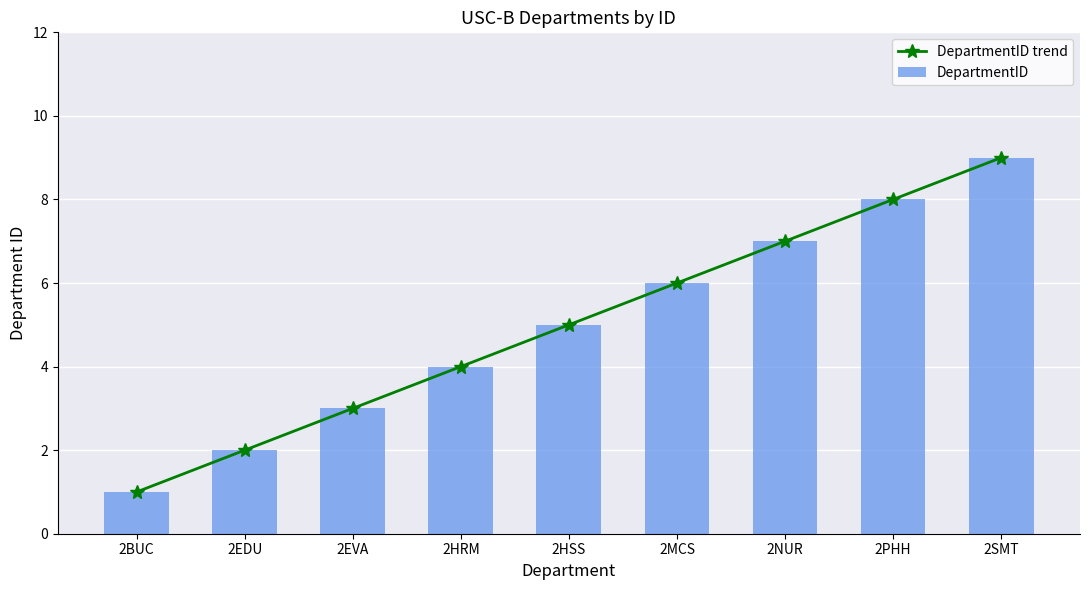

What is the difference between the second highest and second lowest values in the DepartmentID series?

6